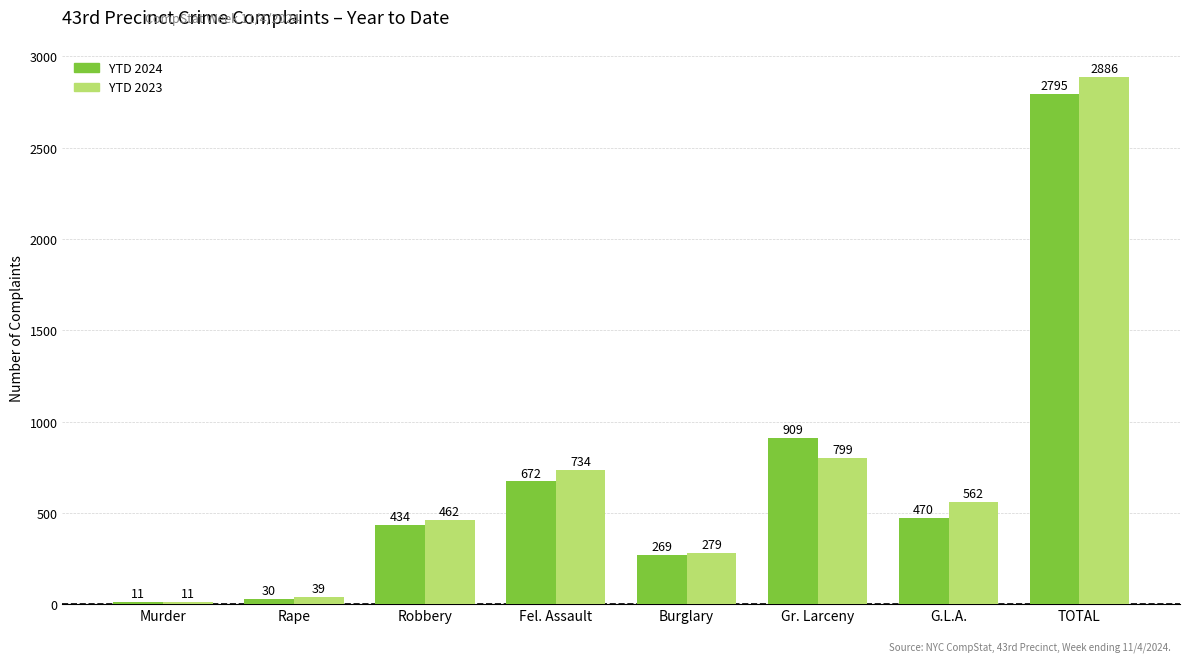

What is the label of the 5th bar from the right?

Fel. Assault